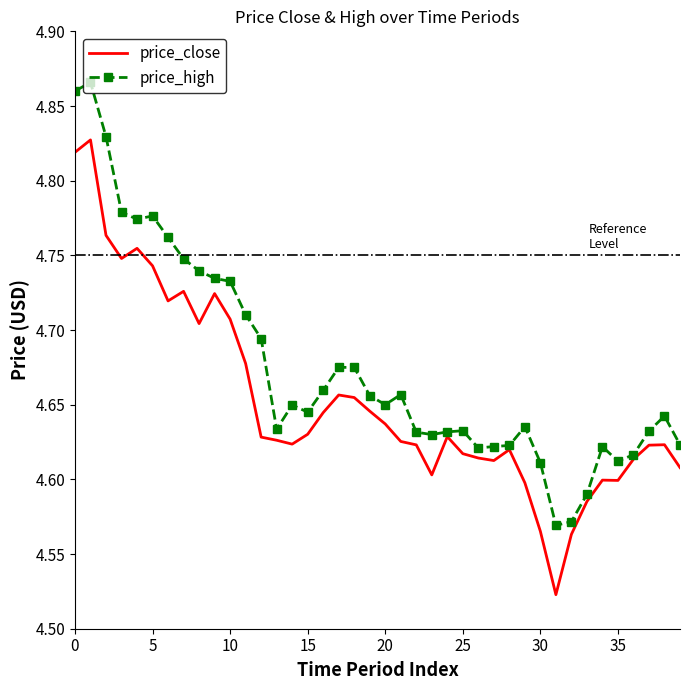

List the series in order of their overall mean, highest first.

price_high, price_close